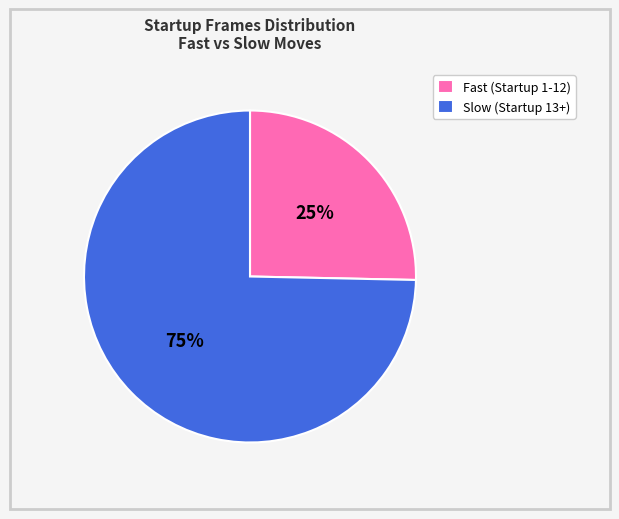

Rank the categories by value from lowest to highest.

Fast (Startup 1-12), Slow (Startup 13+)